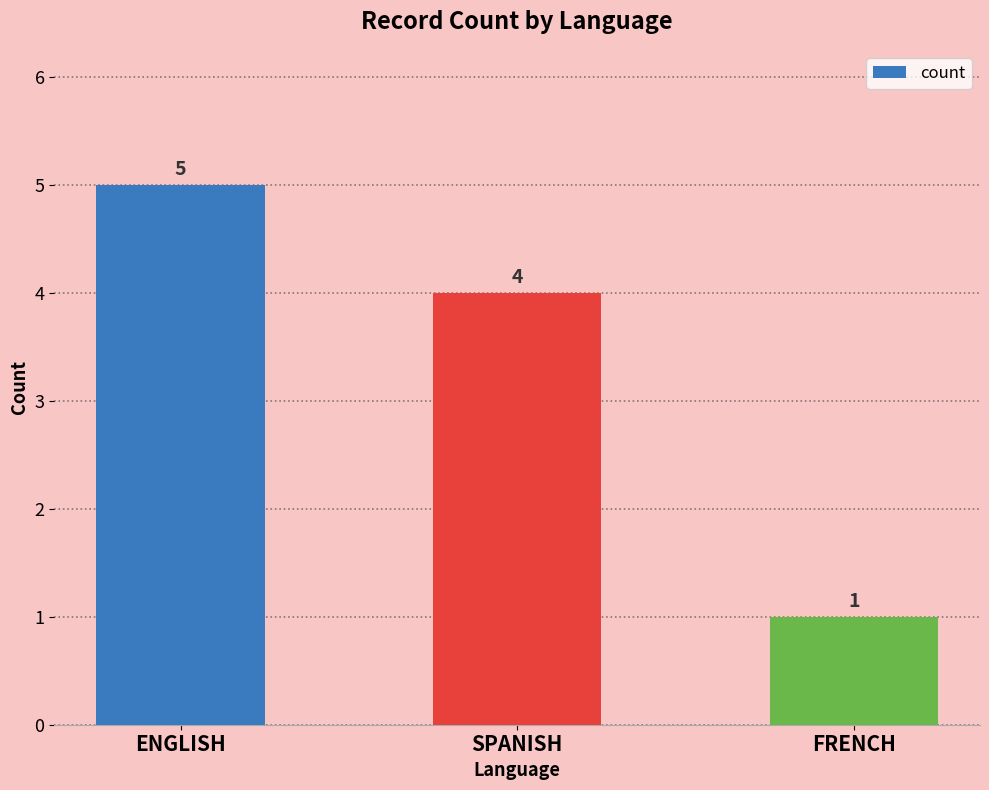

What is the label of the 3rd bar from the right?

ENGLISH